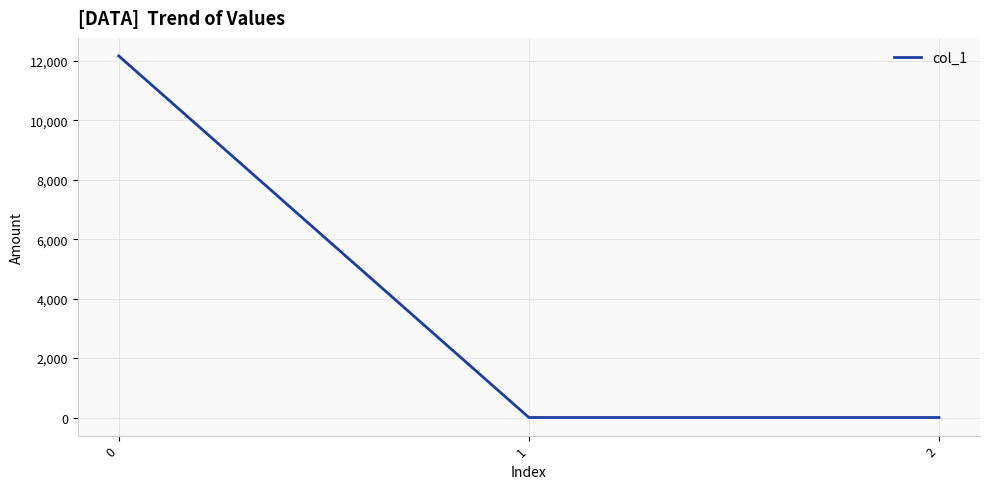

What is the difference between the maximum and minimum values?

12164.7